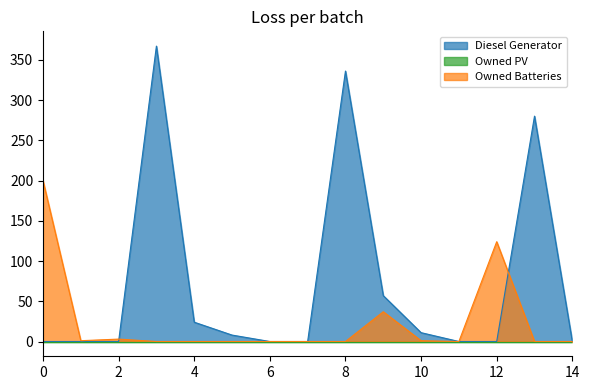

What value does the Diesel Generator series have at 10?

11